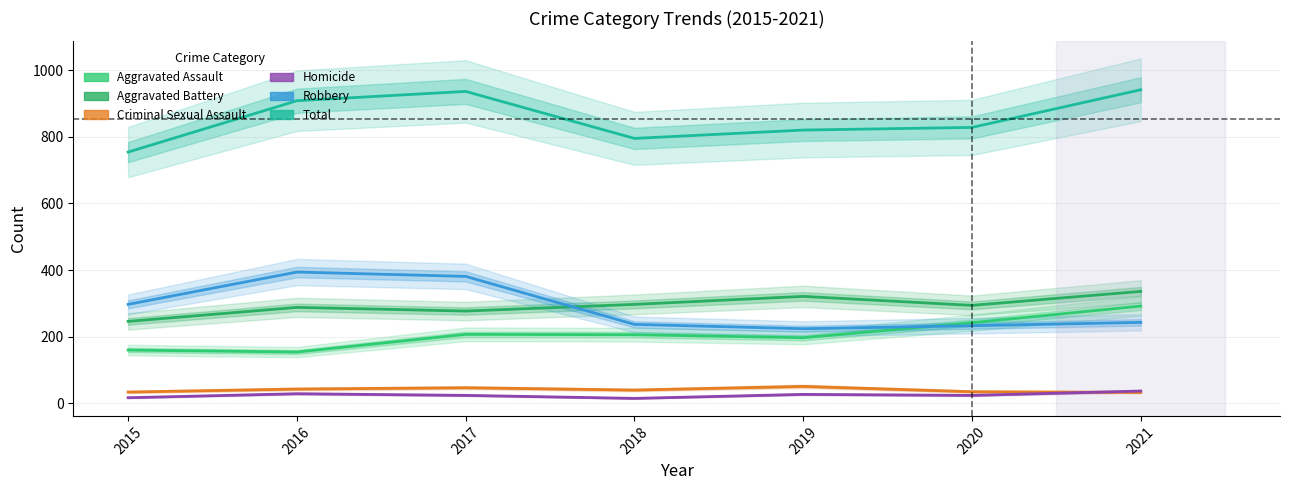

Where is Total nearest to the value 847?

2020